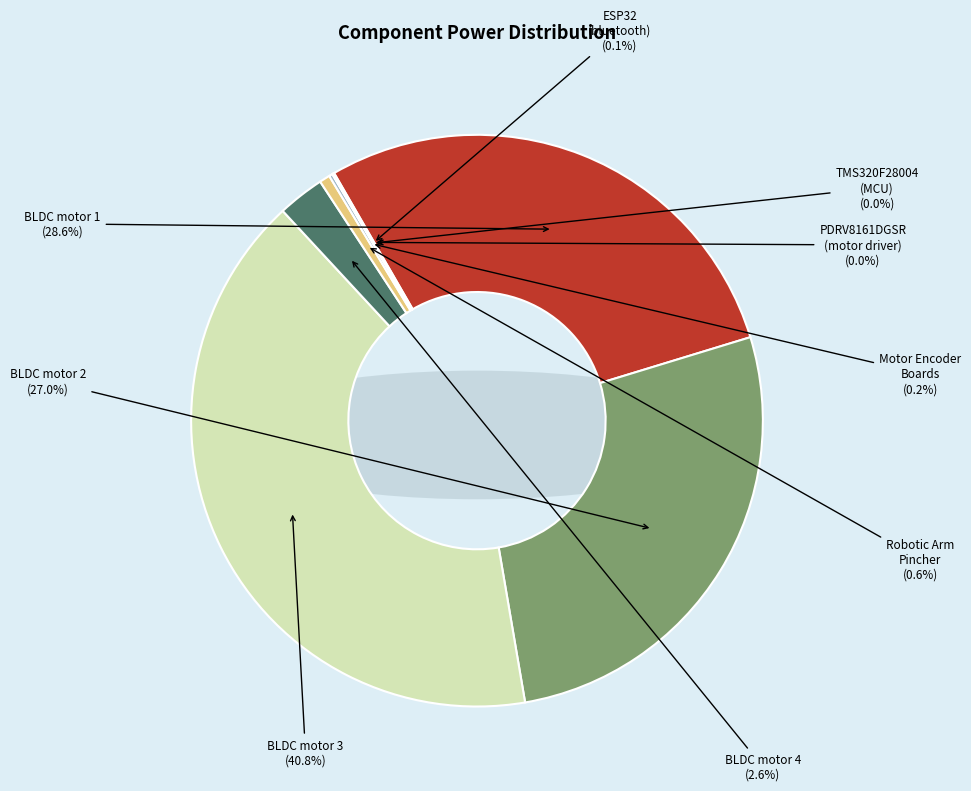

What is the total percentage of BLDC motor 4 and Robotic Arm
Pincher?

3.2%